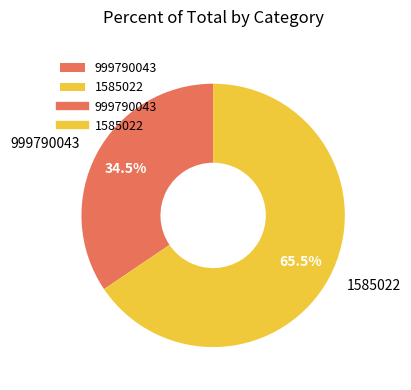

How many slices are in this pie chart?

2